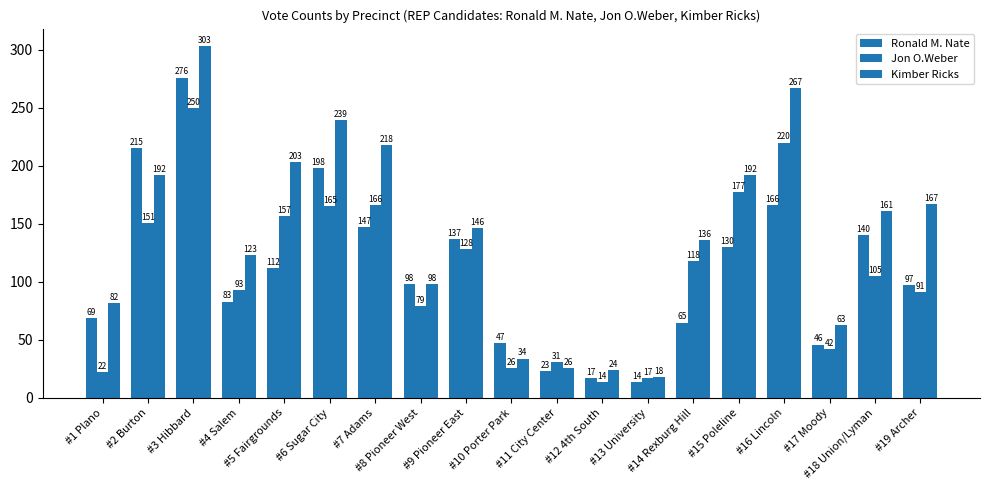

How many categories are shown in the chart?

19